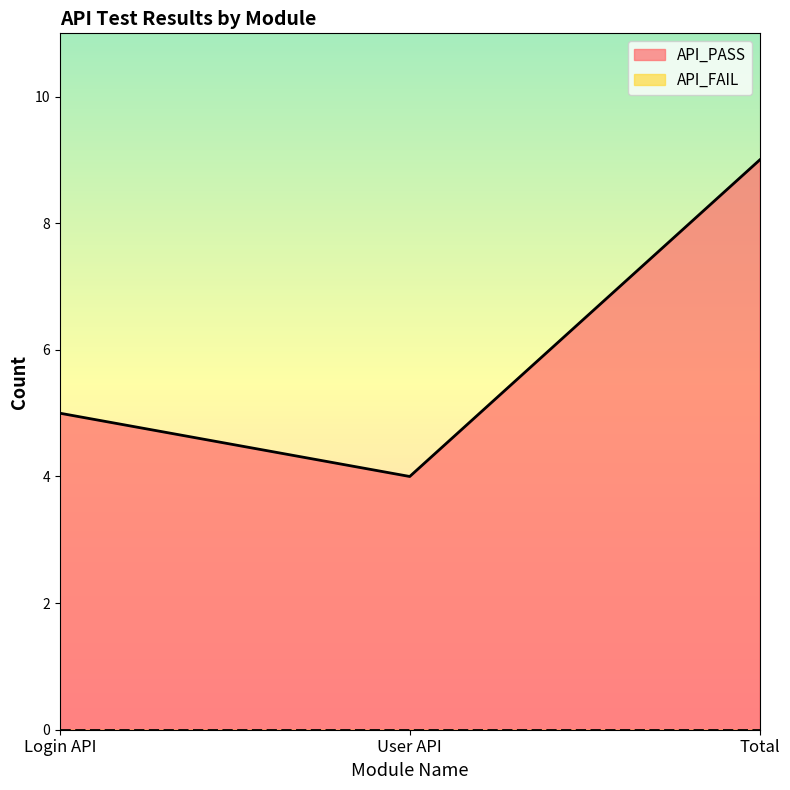

How many series are shown in this chart?

2